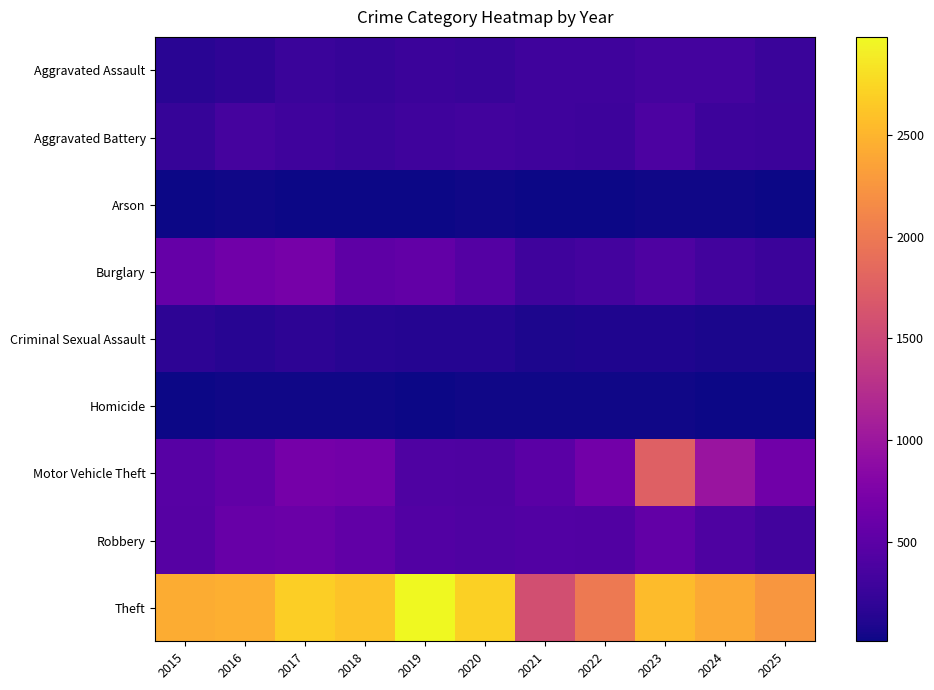

At how many categories does at least one series exceed 1544?

11